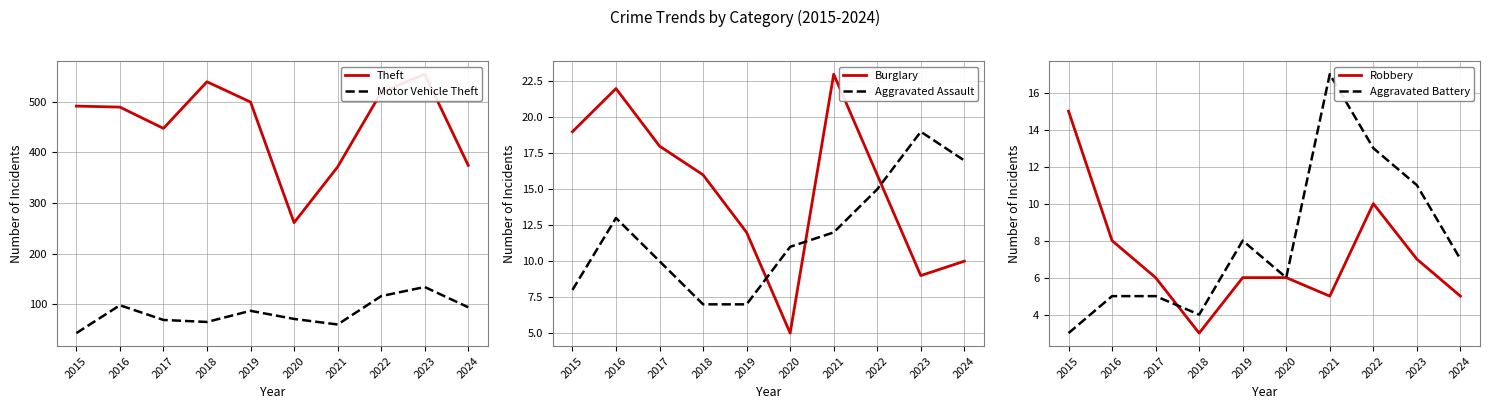

Where is the first local maximum for Aggravated Assault?

2016